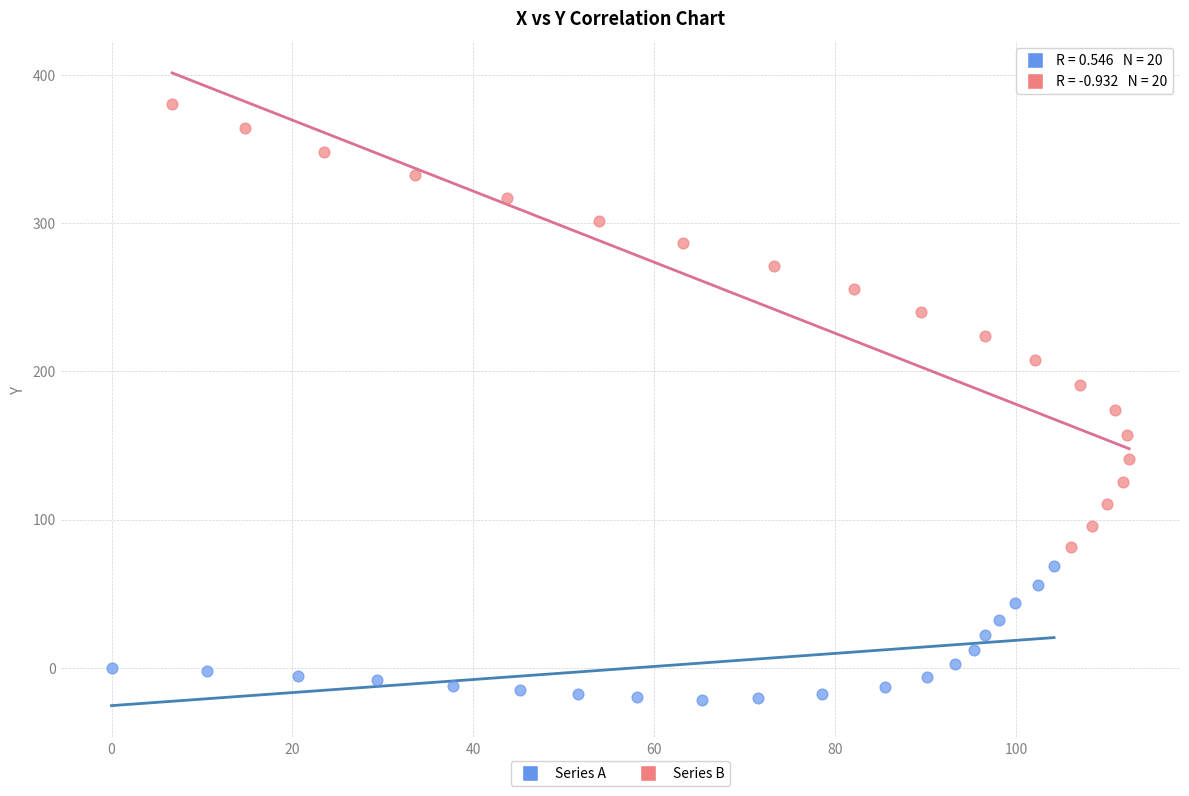

Which series has the widest spread of Y values?

Series B